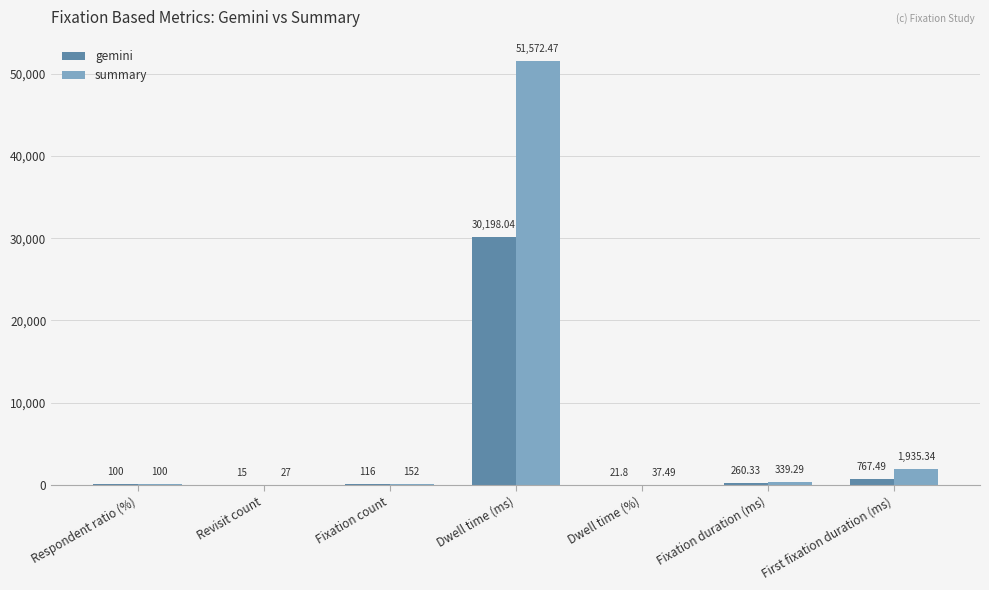

Between Fixation count and Dwell time (ms), which series saw the biggest shift?

summary